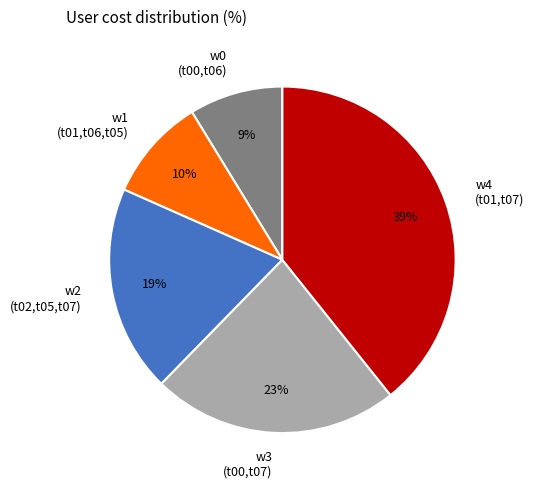

How many segments does this pie chart have?

5